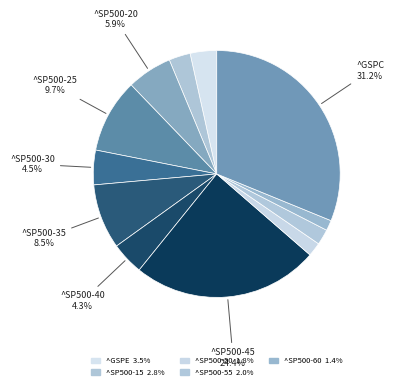

How many slices are in this pie chart?

12